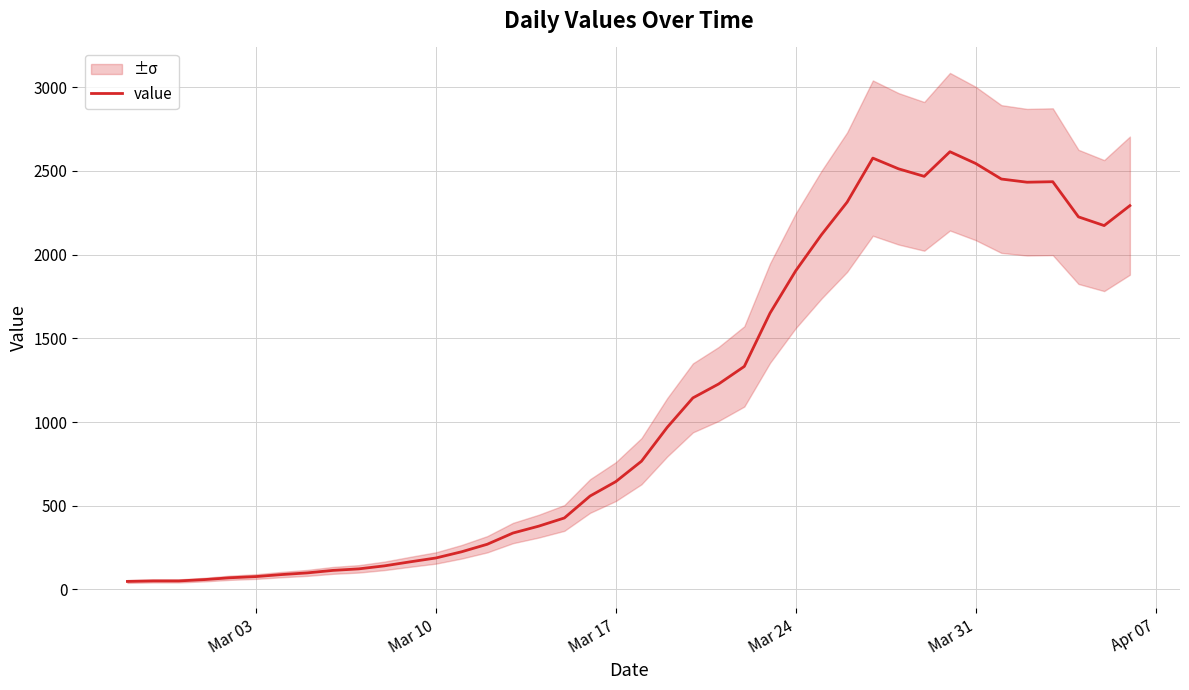

What is the highest value of the value series?

2614